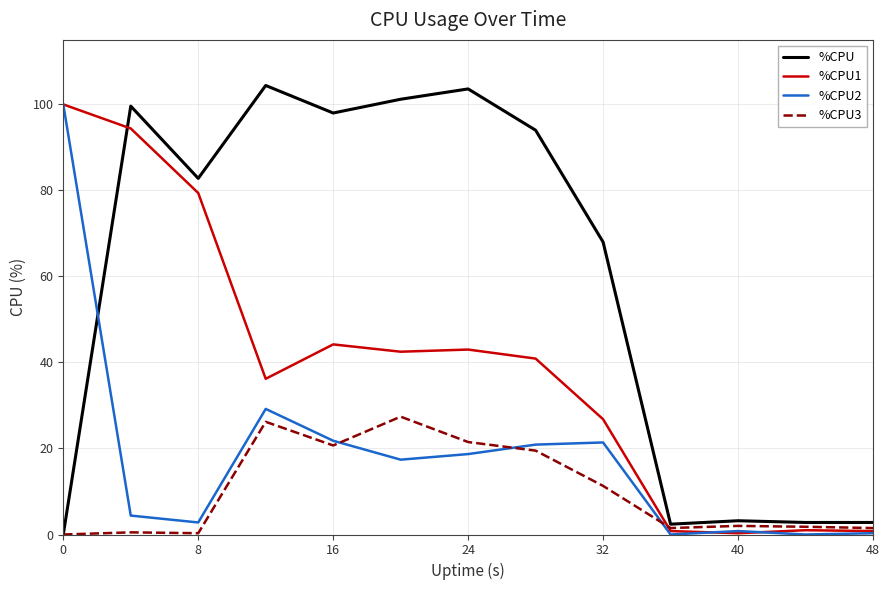

Which series has the largest total across all categories?

%CPU